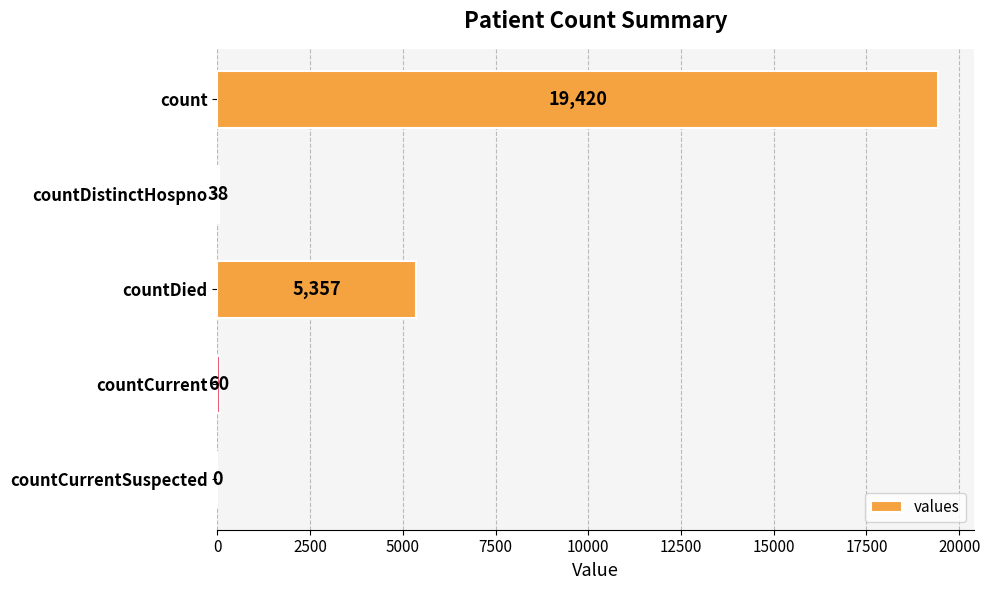

At which label is the value closest to 9710?

countDied